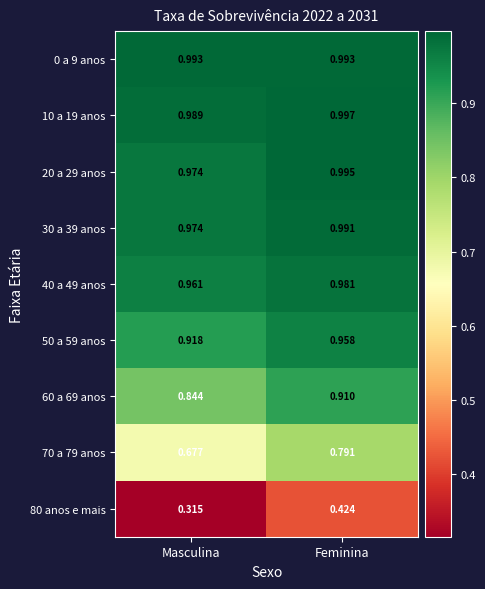

List the labels in order of 40 a 49 anos value, smallest first.

Masculina, Feminina